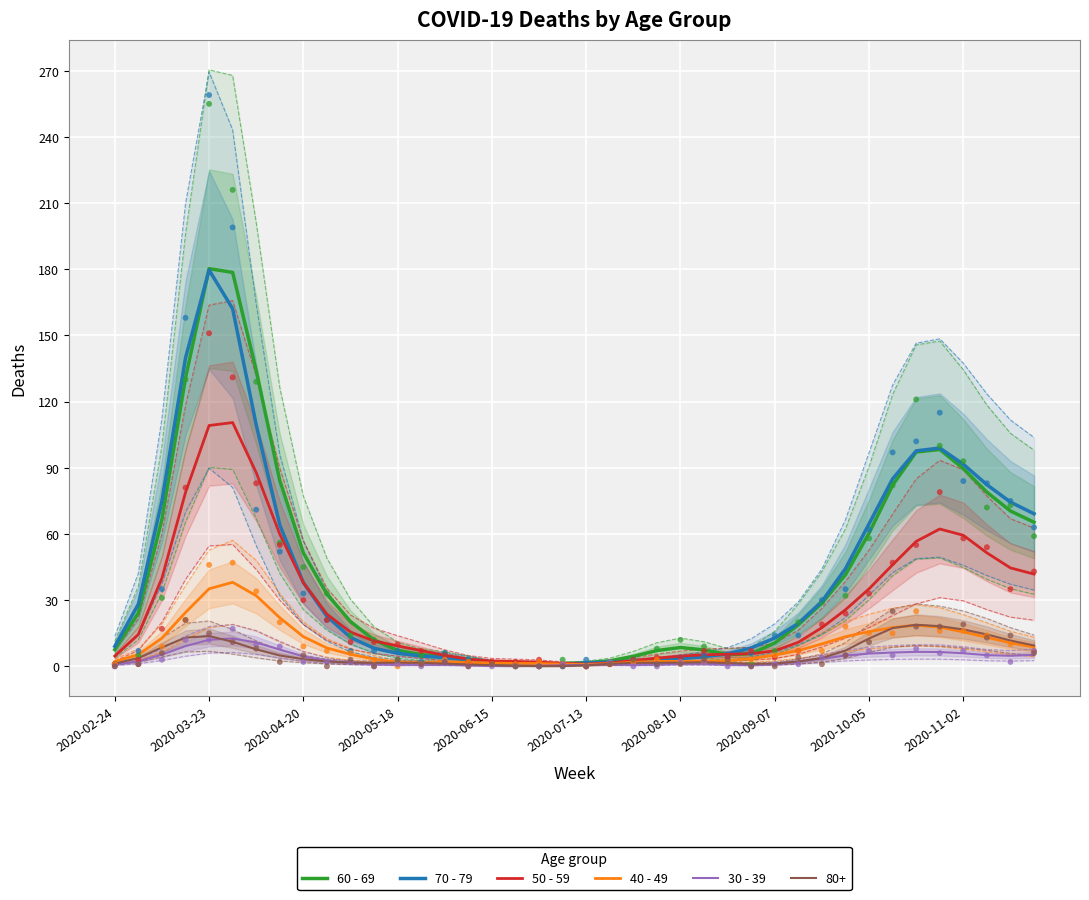

What is the highest value of the 40 - 49 series?

38.1